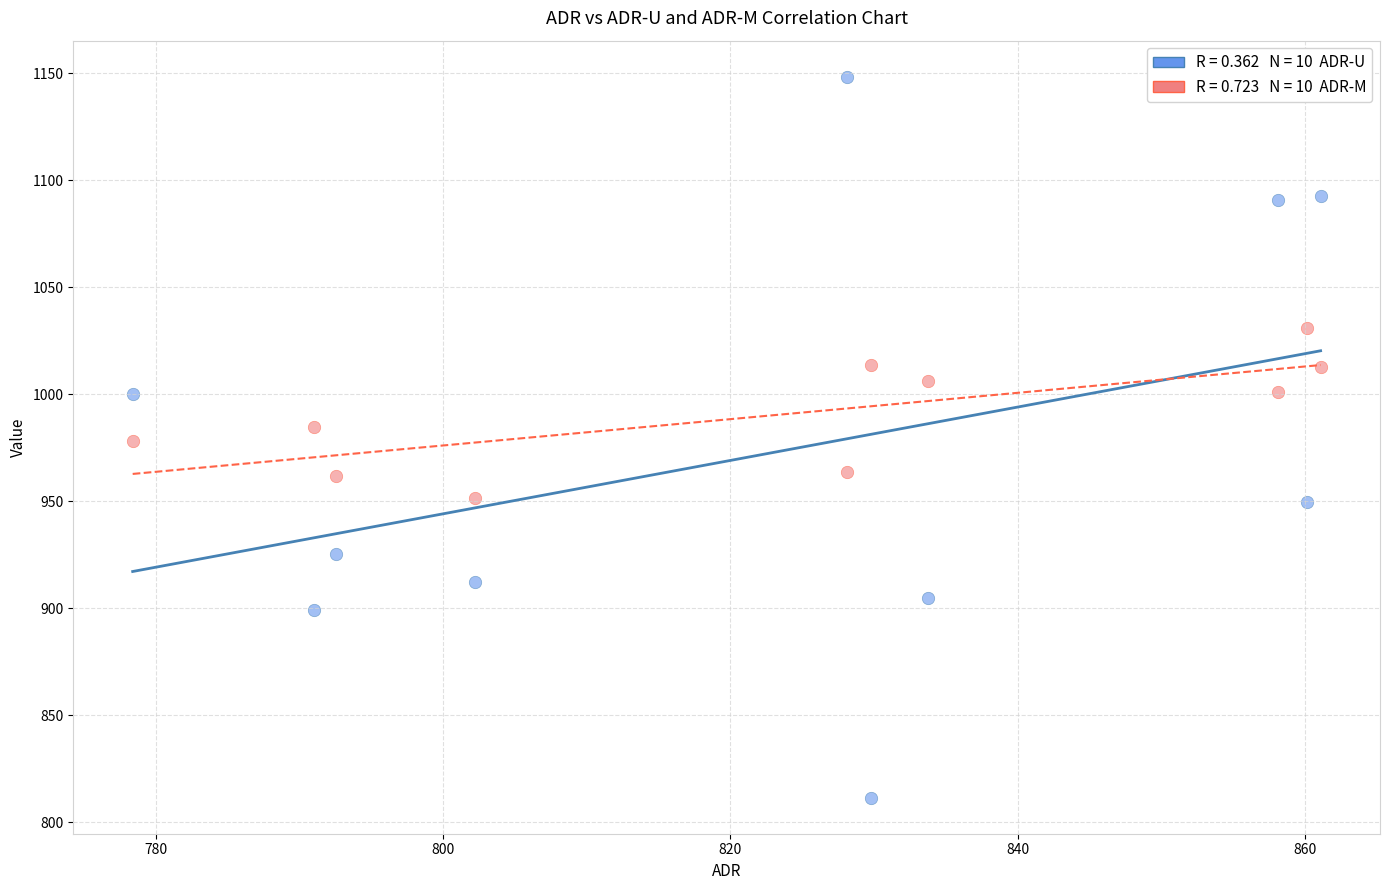

Across all data points, what is the range of Y values (max minus min)?

337.1